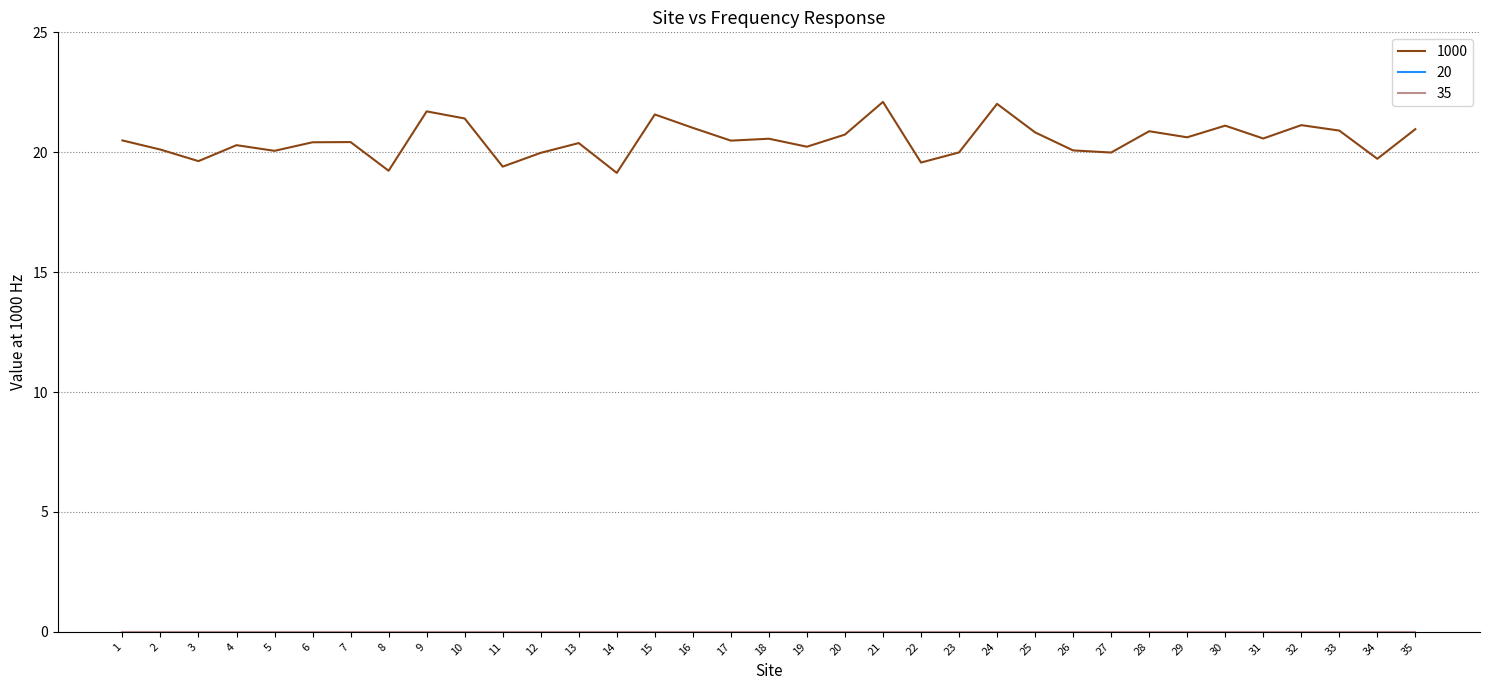

Does the chart display data point markers on the line(s)?

No